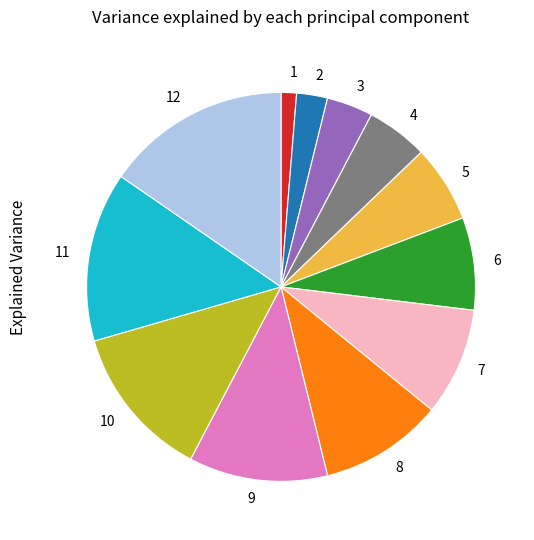

Is there a majority slice in this chart?

No